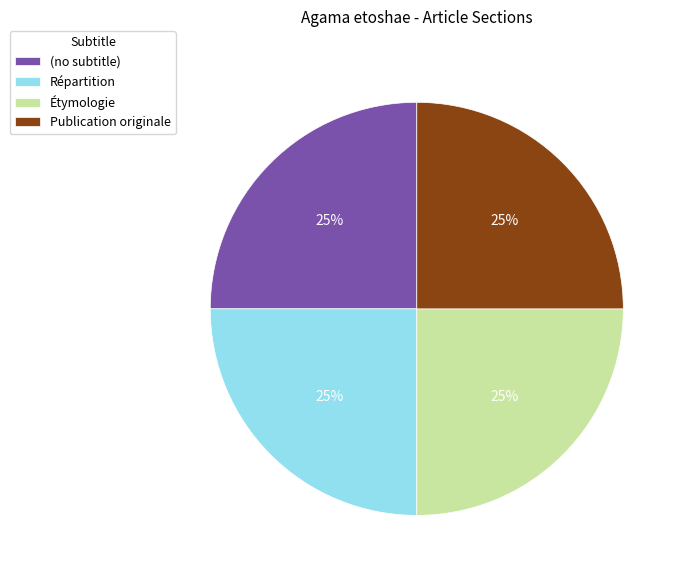

The Publication originale slice represents 17% of the pie. True or false?

False